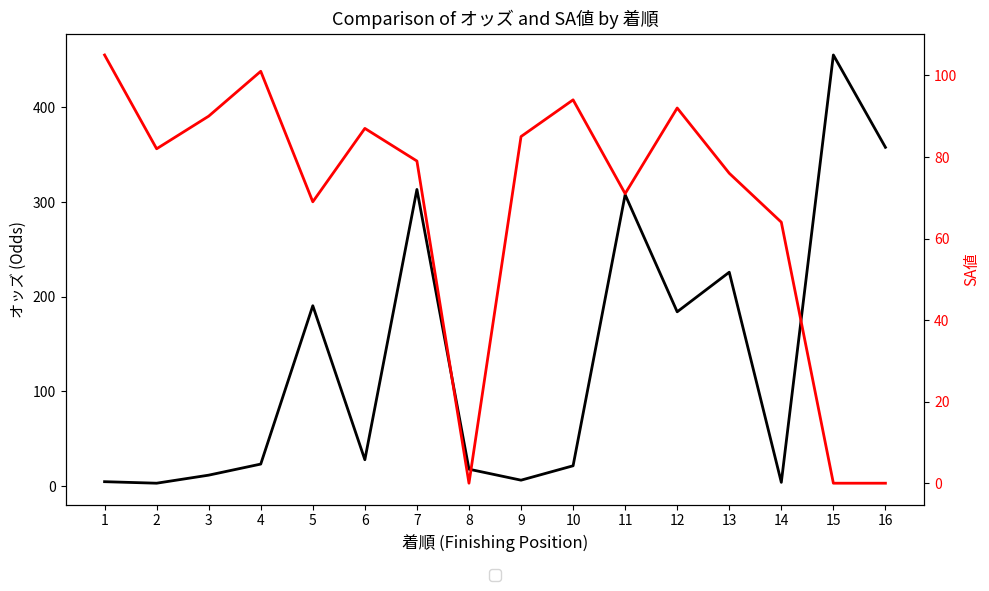

Where is the first local minimum for SA値?

2